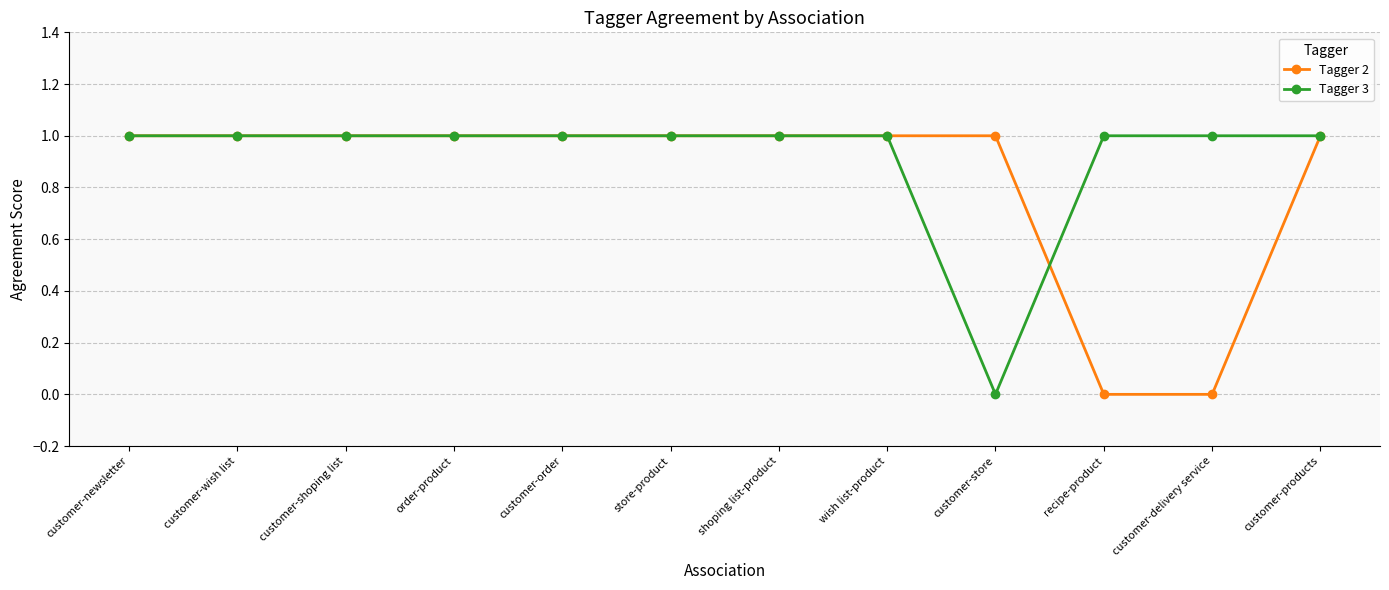

List the series in order of their overall mean, lowest first.

Tagger 2, Tagger 3